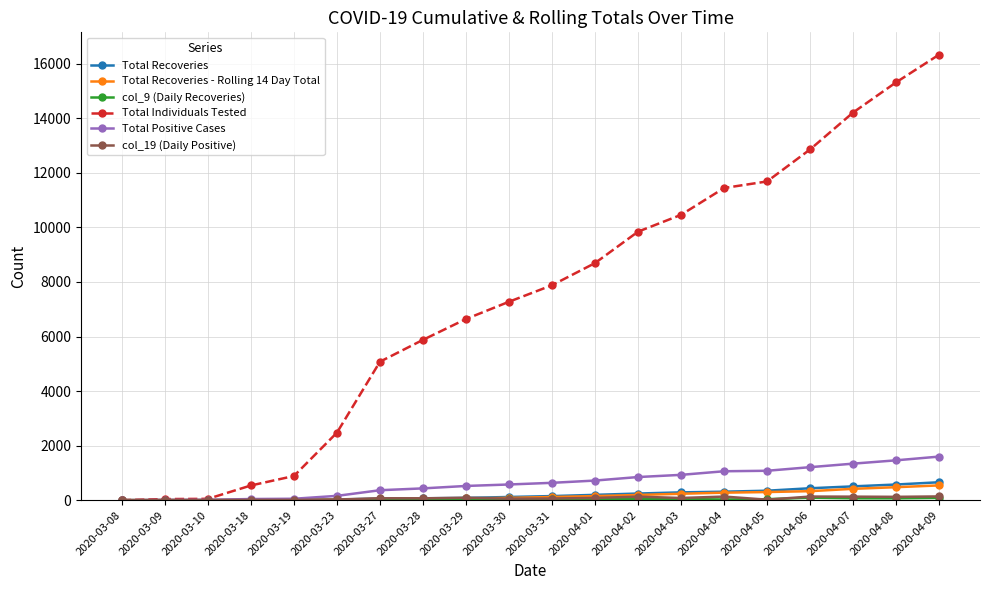

What is the maximum value shown in the chart?

16336